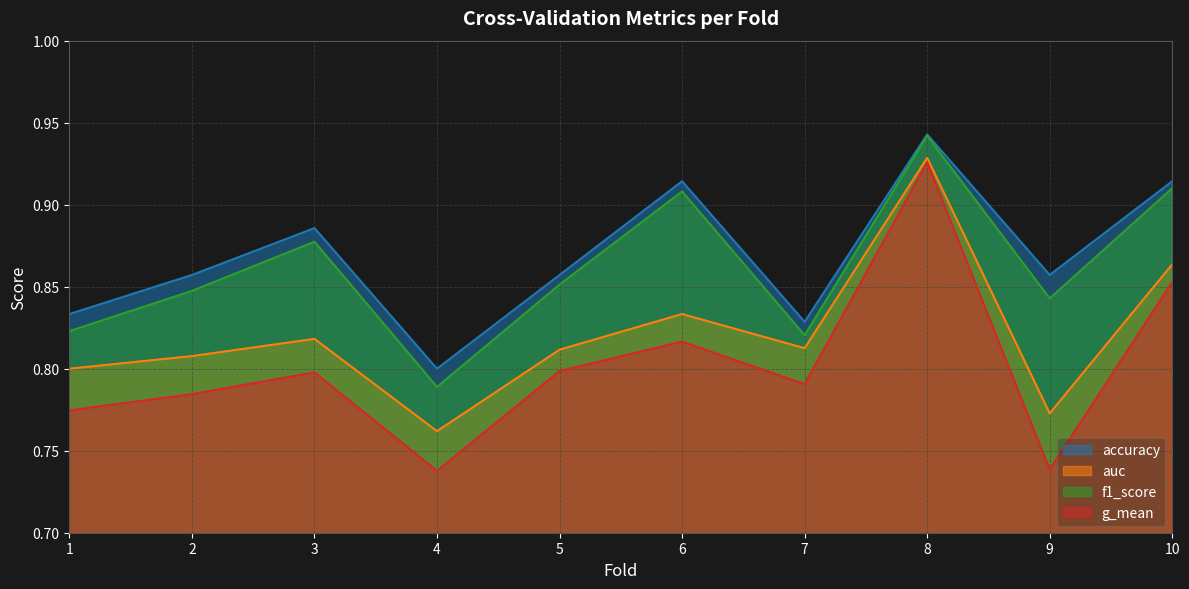

True or false: accuracy has a value of 0.9 at 5.

True